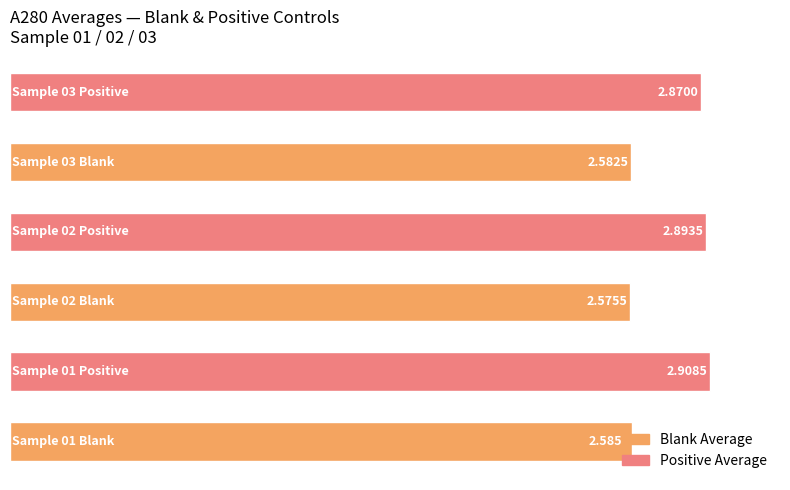

What is the difference between the maximum and minimum values?

0.3